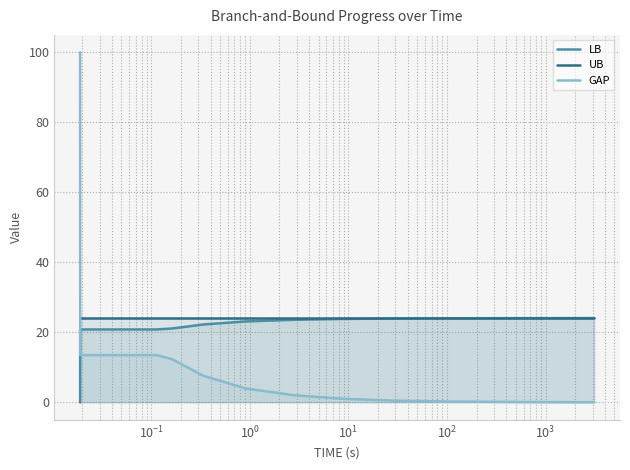

Which series has the largest range (max minus min)?

GAP